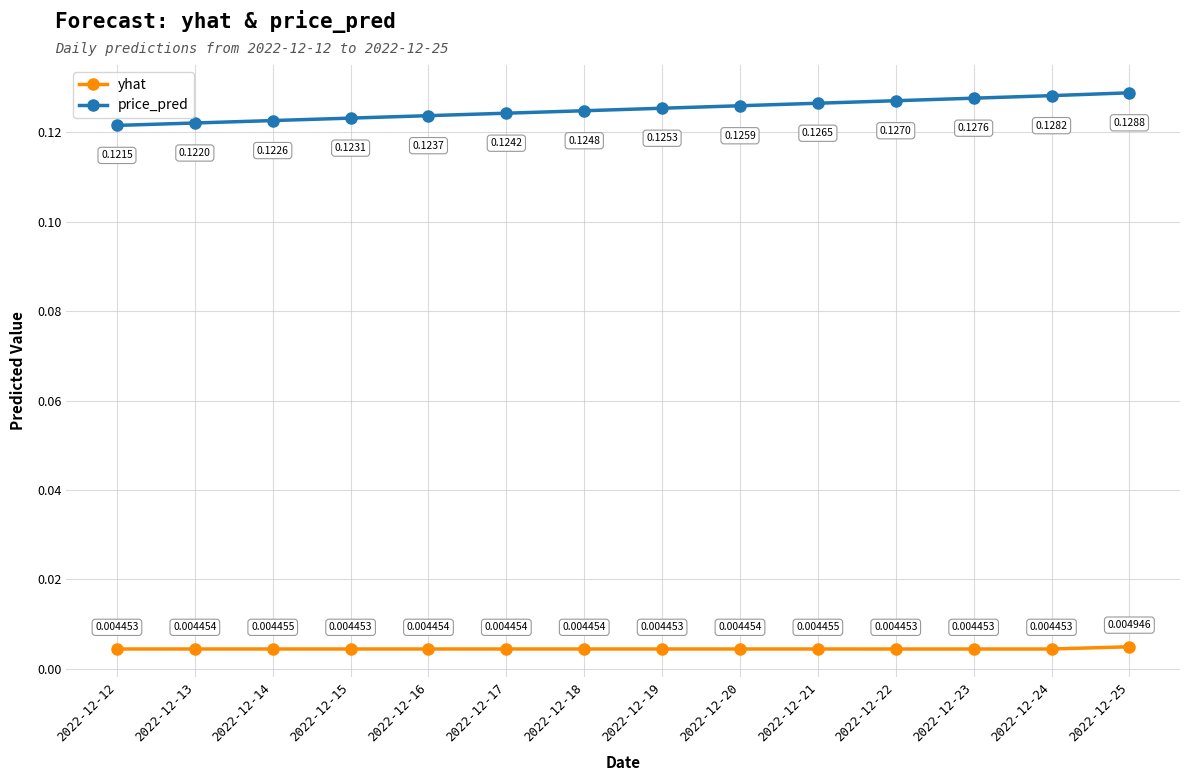

True or false: price_pred has more than 0 points higher than both neighbors.

False